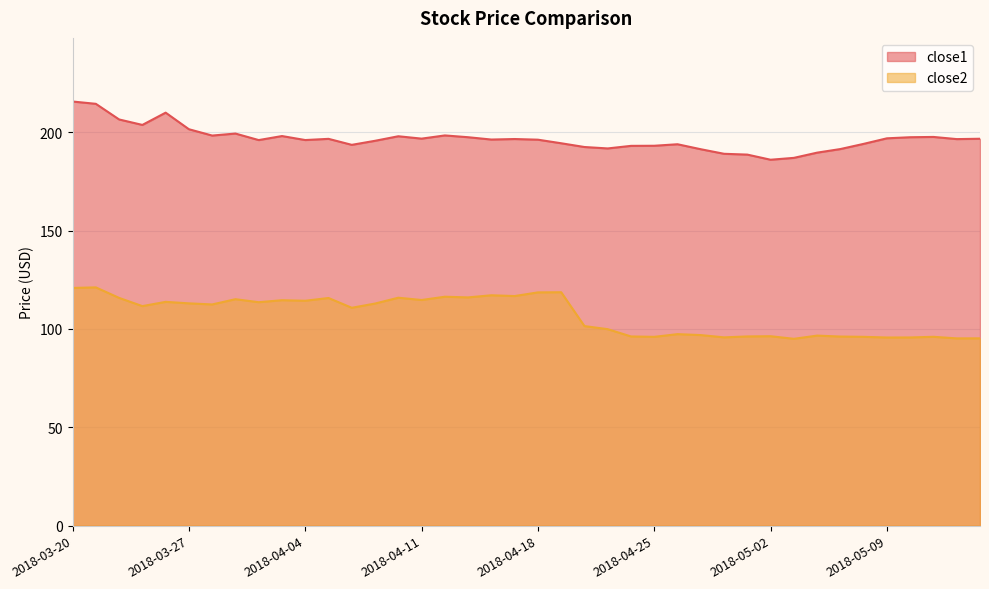

What is the difference between the maximum and minimum values in the close1 series?

29.6